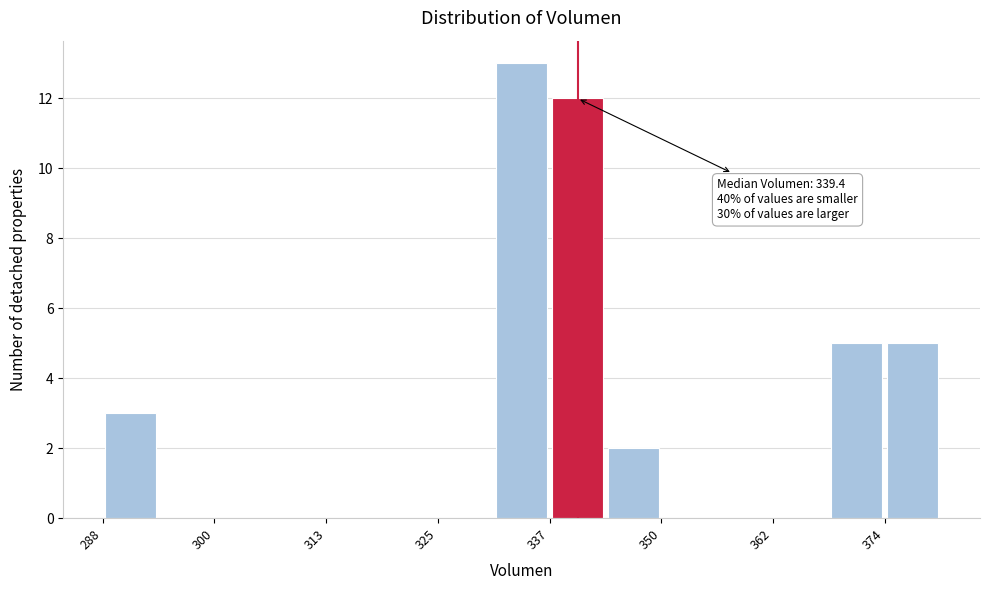

Around what value on the x-axis is the tallest bar? Give the approximate position of its centre, as read against the axis.

334